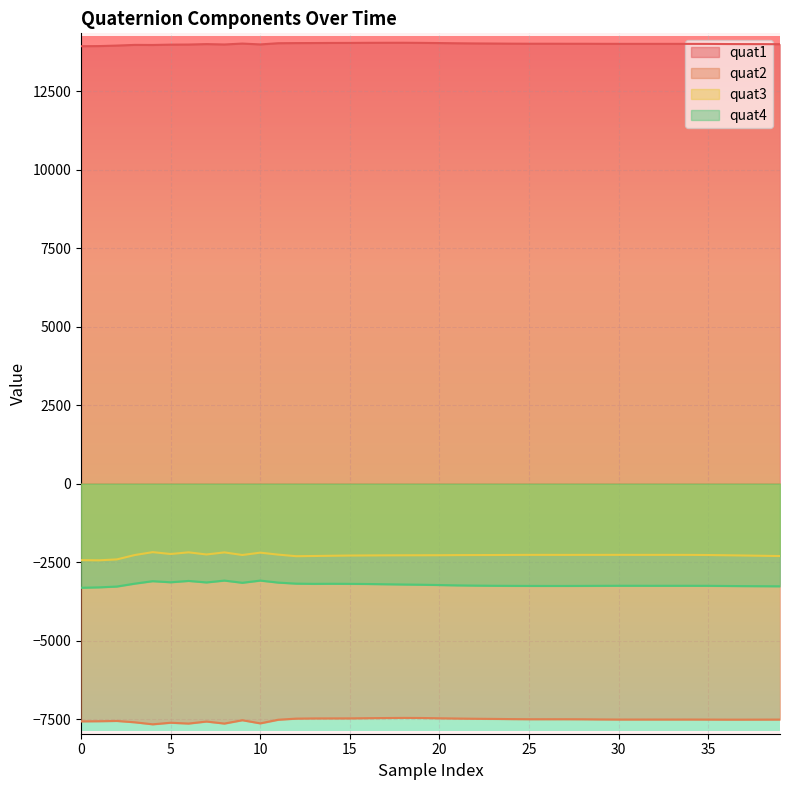

Which series changed the most between 16 and 27?

quat4